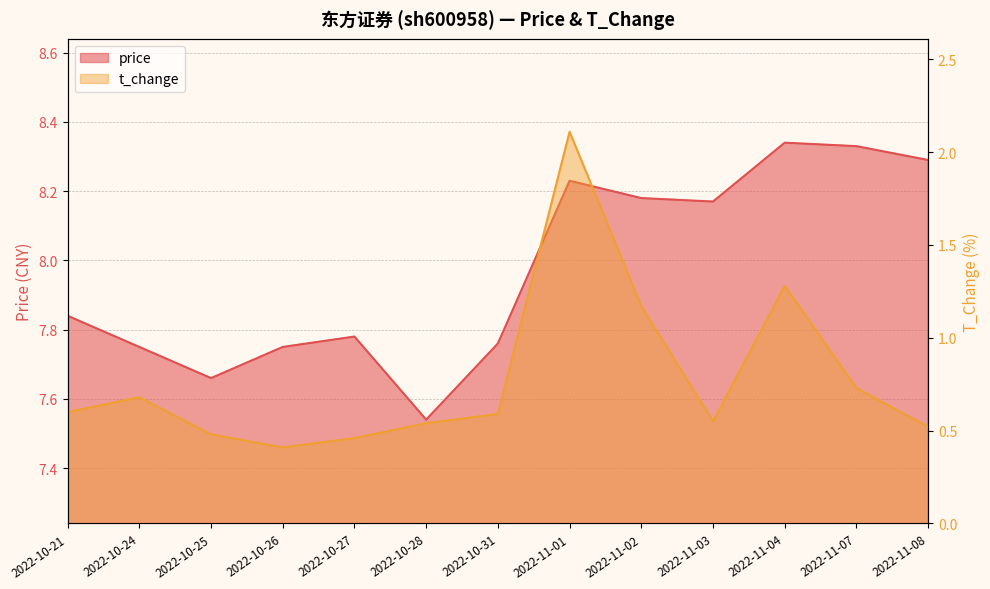

What is the difference between the price values at 2022-10-28 and 2022-11-01?

0.7